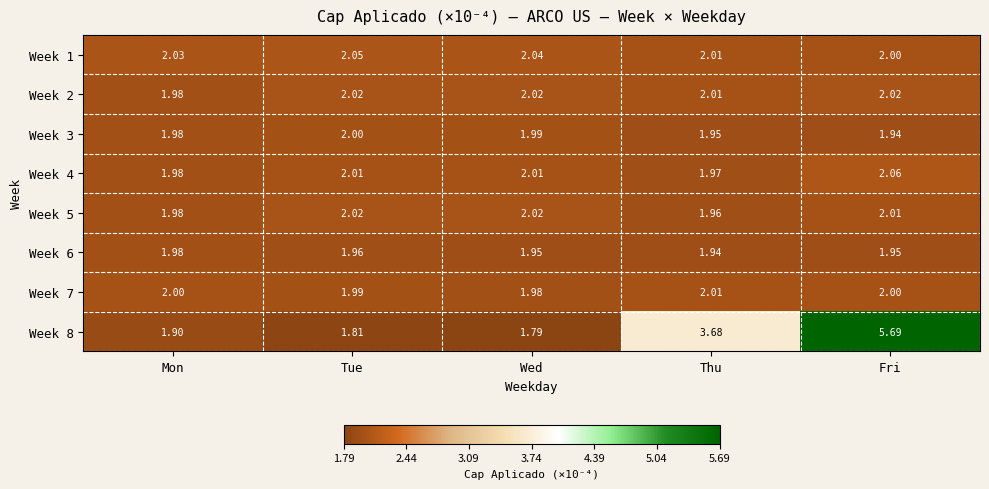

Which series has the widest spread of values?

Week 8